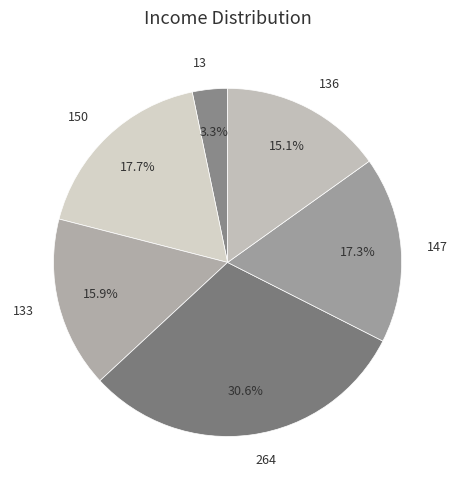

To the nearest percent, what is the difference between the largest and smallest slice percentages?

27%